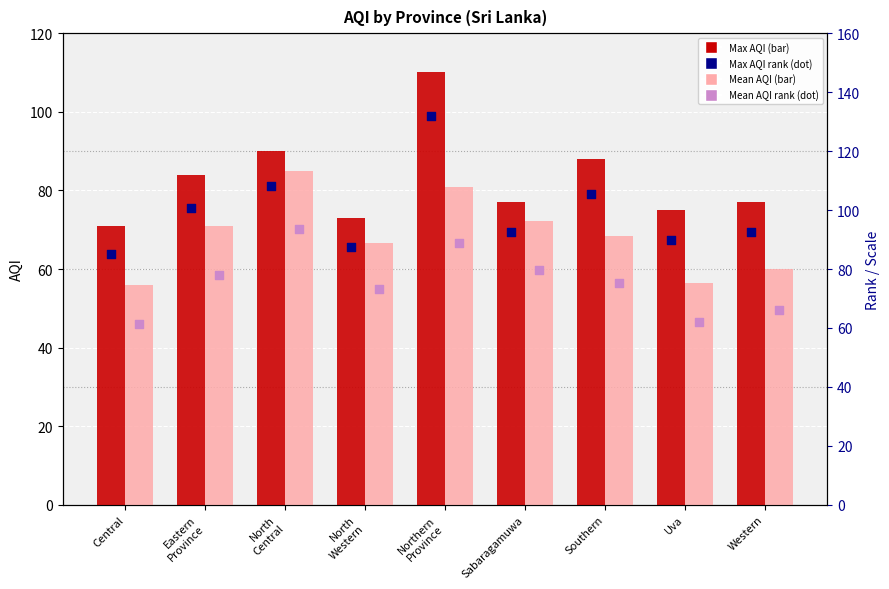

Is the value of Max AQI rank at North
Western greater than the value of Mean AQI at Central?

Yes